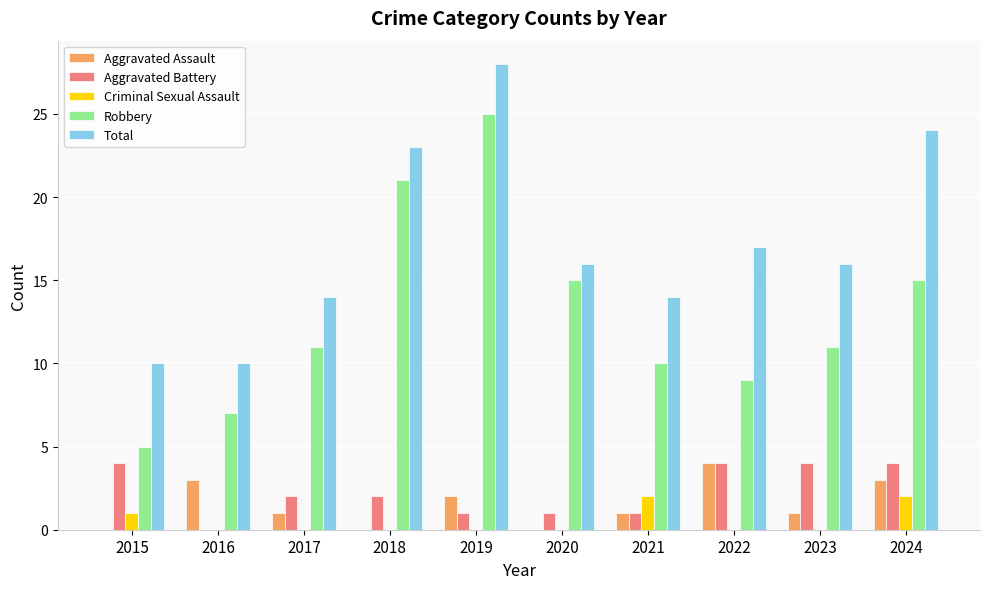

Between 2018 and 2021, which series saw the biggest shift?

Robbery